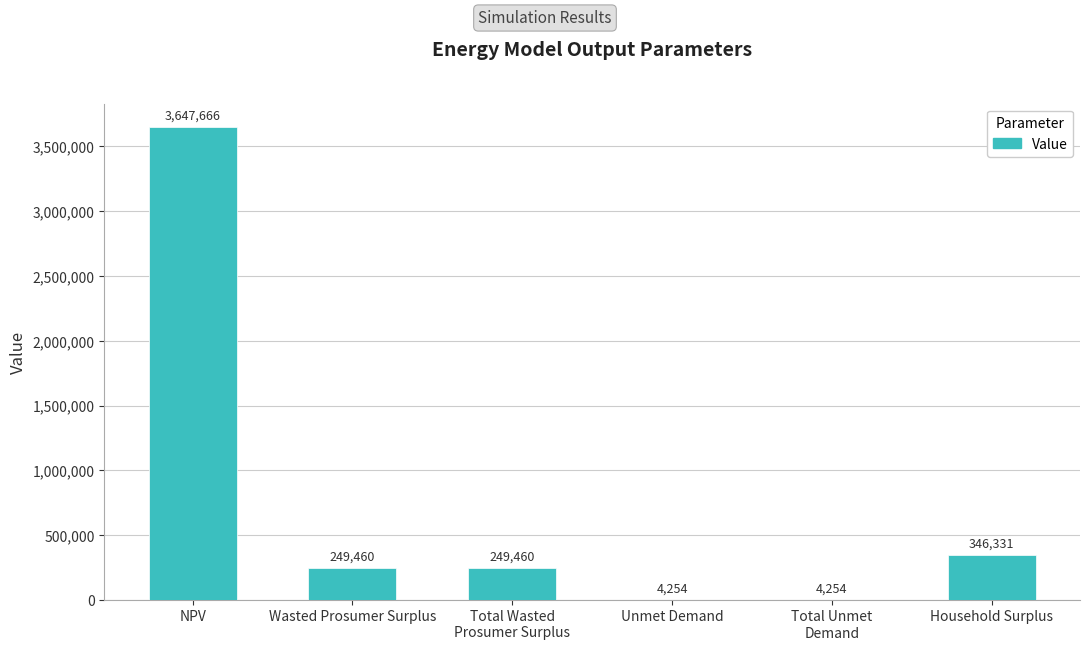

What is the sum of the values at Wasted Prosumer Surplus and NPV?

3897126.0